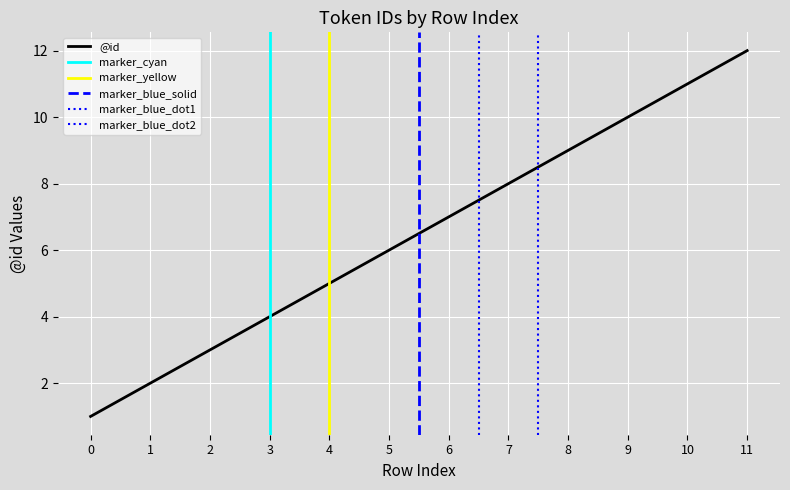

What is the value of the 12th point from the left?

12